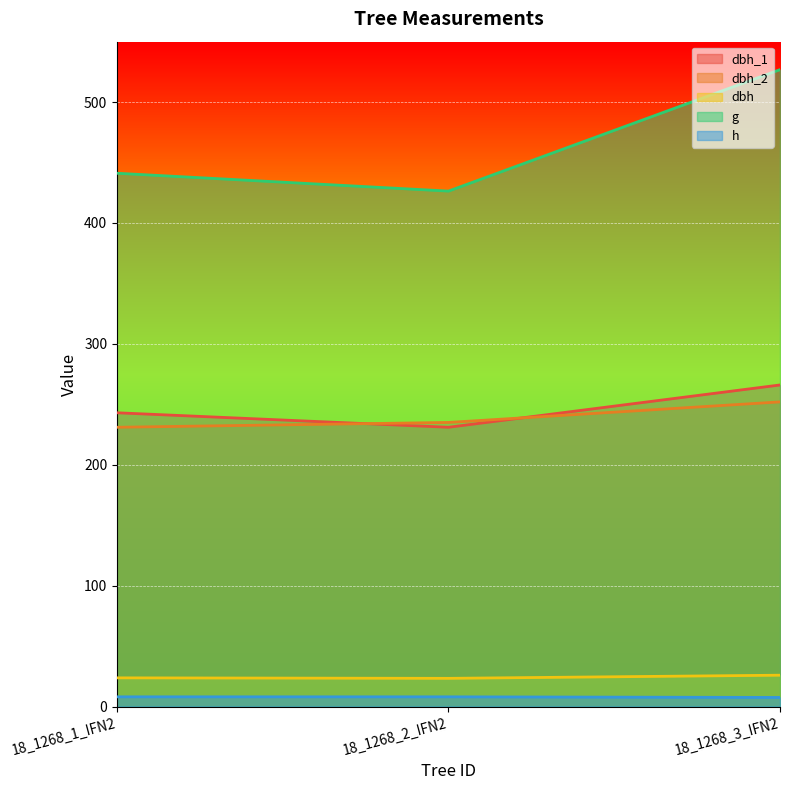

What is the label of the 1st point from the right?

18_1268_3_IFN2